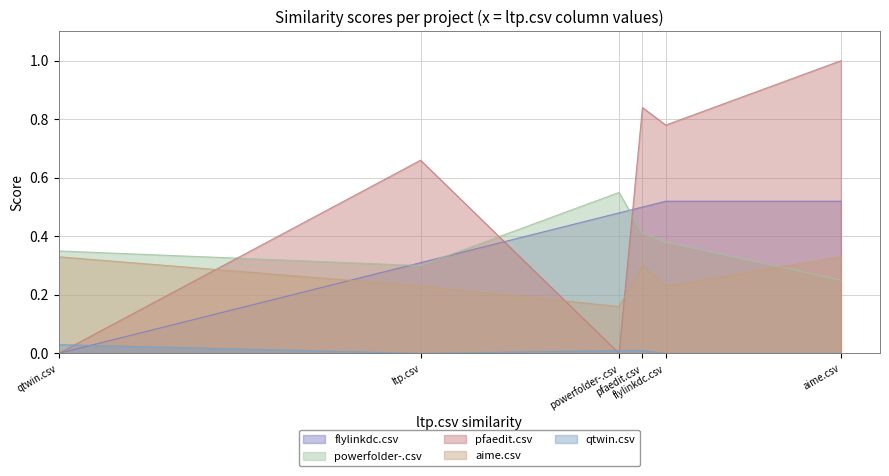

What position from the right is flylinkdc.csv?

2